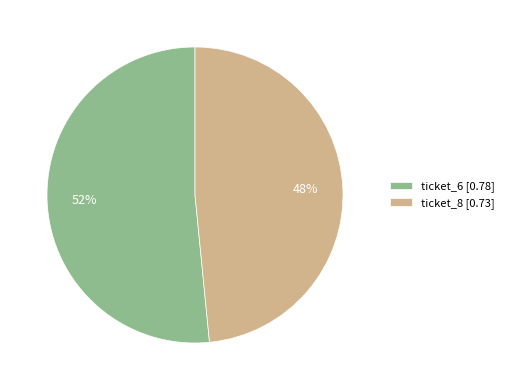

How many segments does this pie chart have?

2